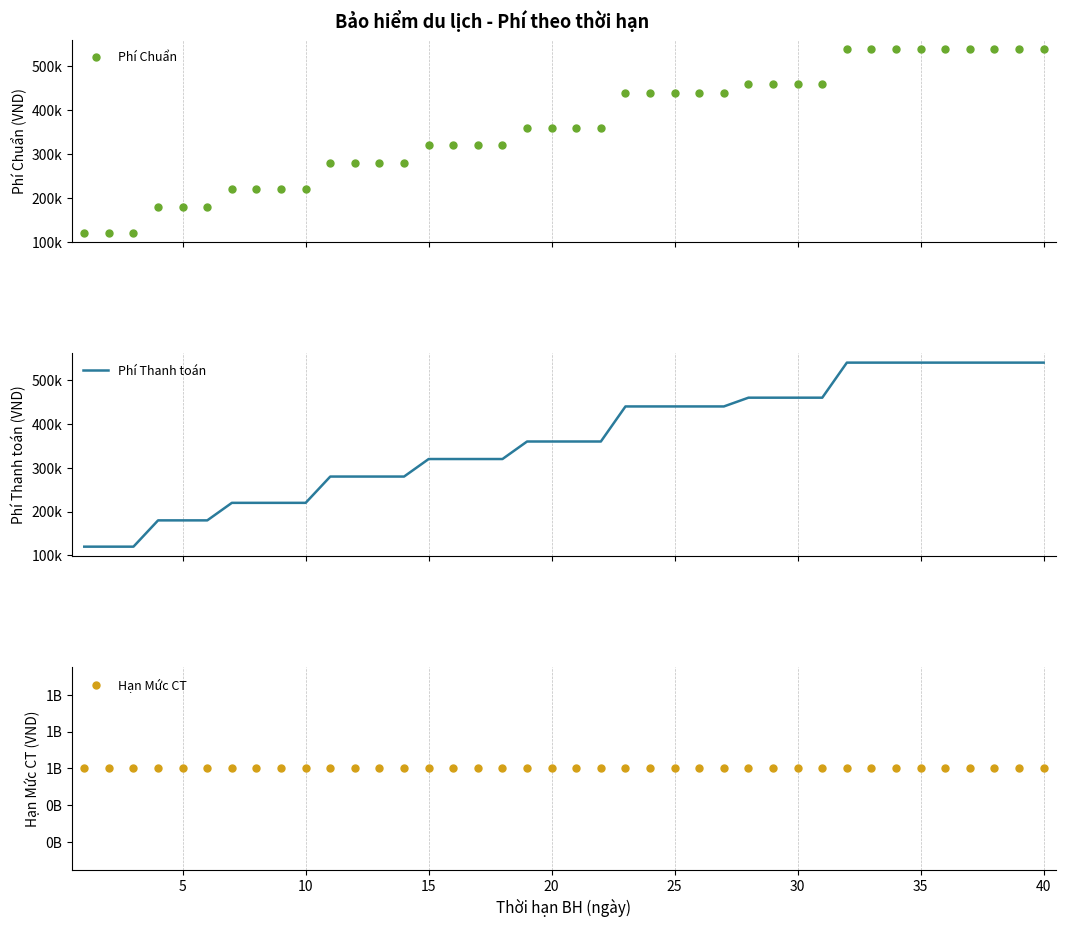

True or false: Hạn Mức CT and Phí Thanh toán cross at least once.

False